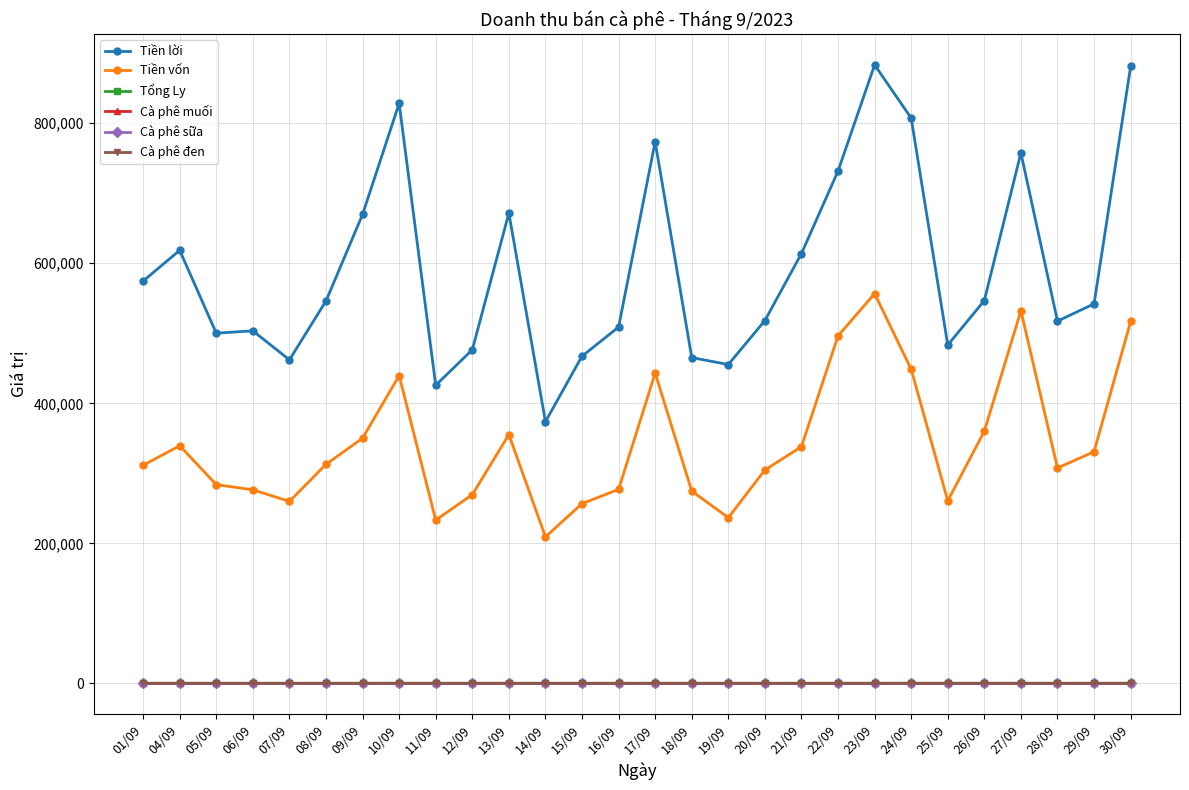

What are all the series names shown in the legend?

Tiền lời, Tiền vốn, Tổng Ly, Cà phê muối, Cà phê sữa, Cà phê đen